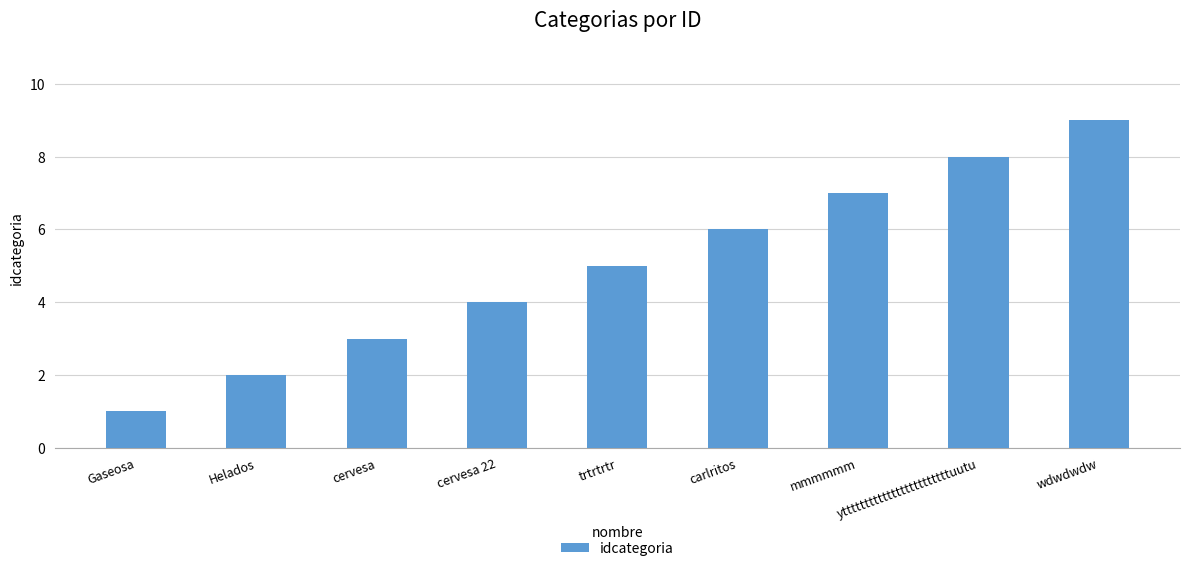

What is the value of the 2nd bar from the left?

2